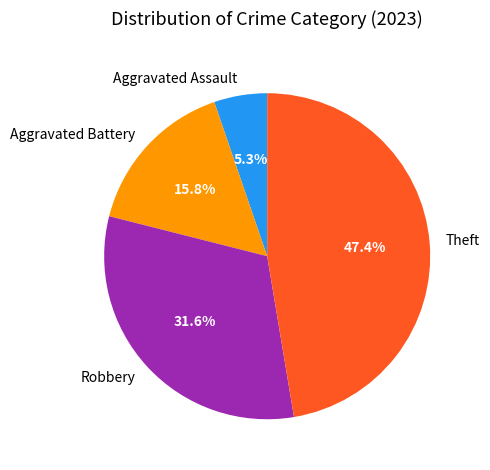

To the nearest percent, what portion does Aggravated Assault represent?

5%